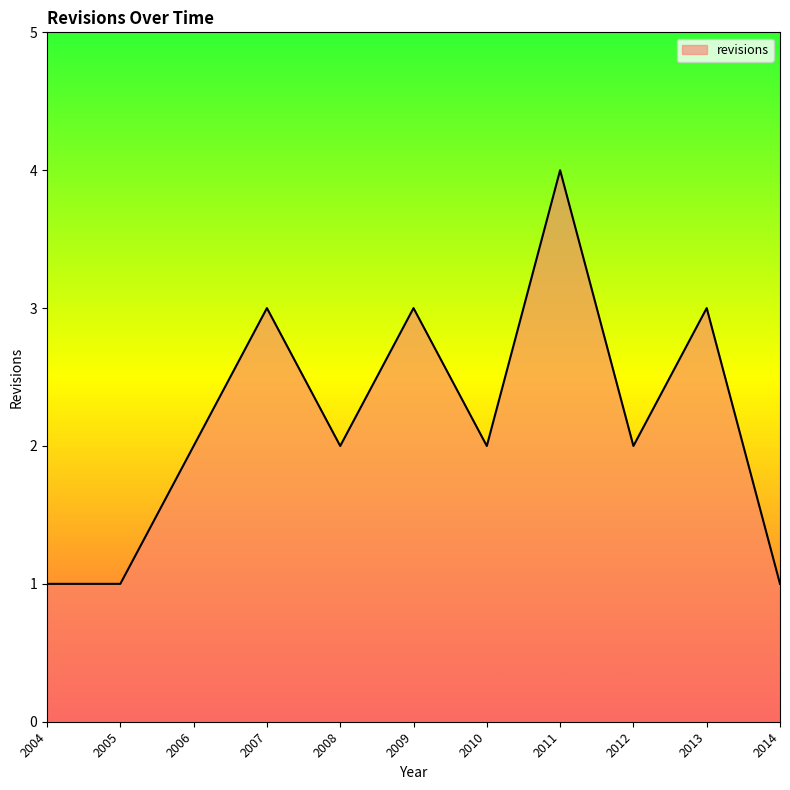

What is the difference between the maximum and second lowest values?

3